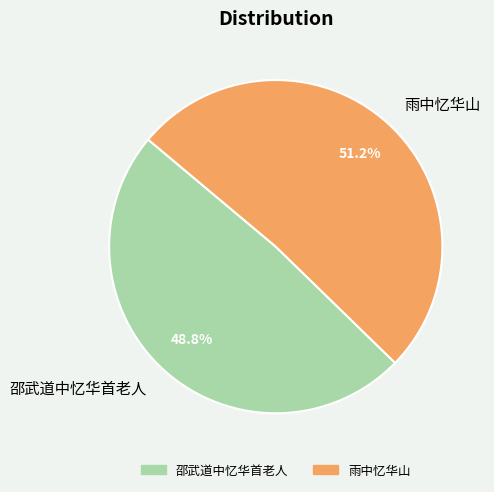

How many segments does this pie chart have?

2